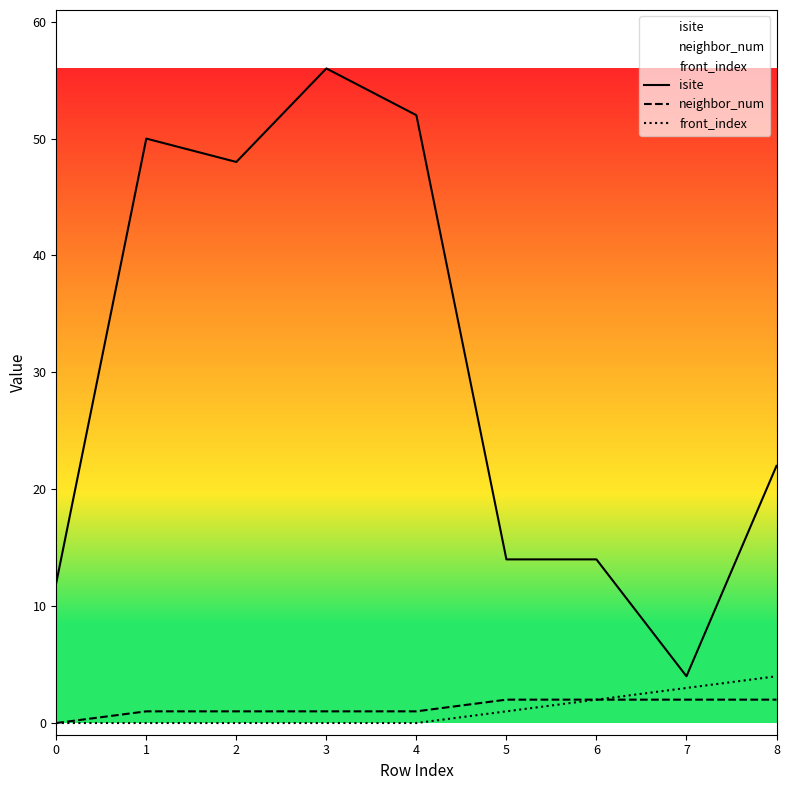

List the labels in order of neighbor_num value, largest first.

5, 6, 7, 8, 1, 2, 3, 4, 0